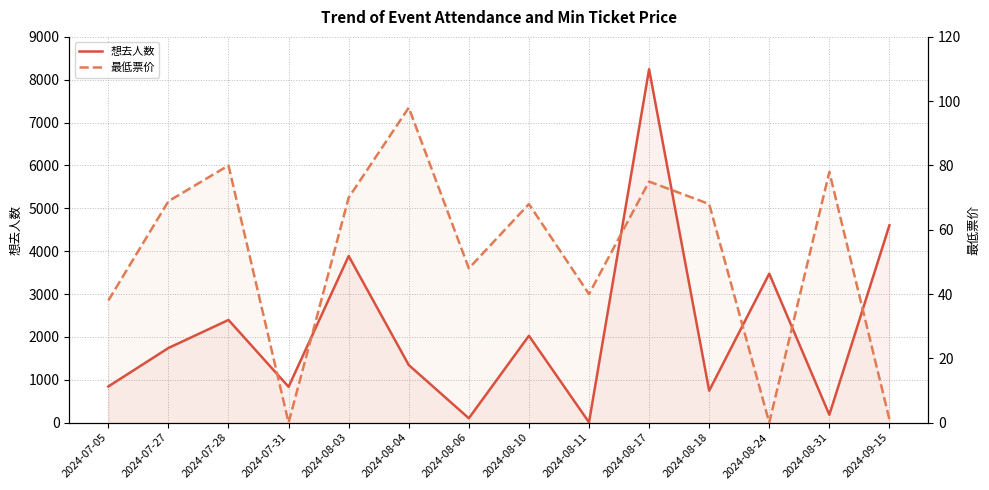

Which has a higher value, 2024-08-24 or 2024-07-28?

2024-08-24